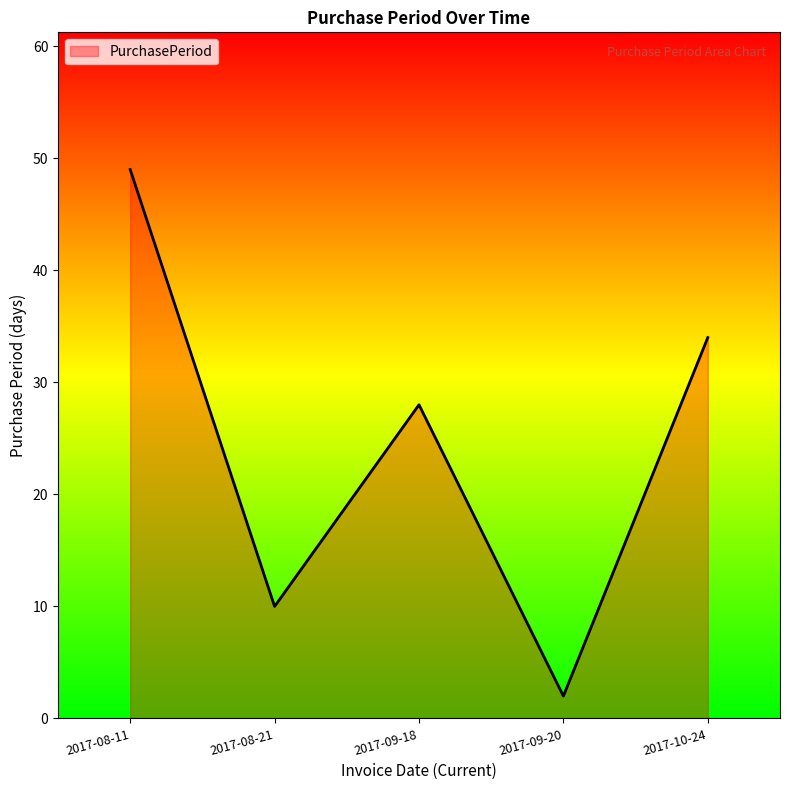

What is the ratio of the value at 2017-08-11 to the value at 2017-08-21?

4.9